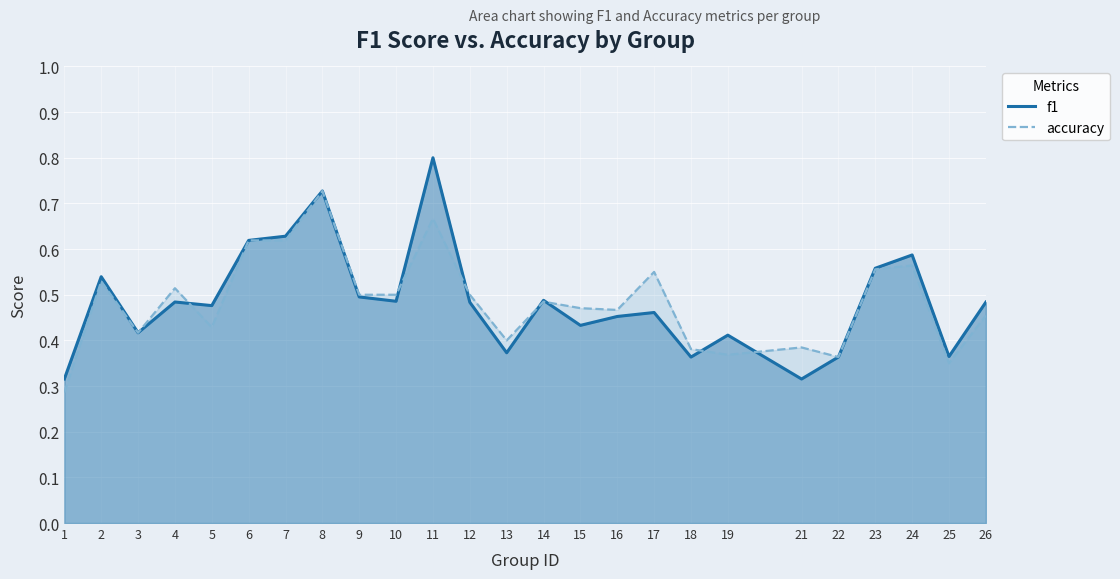

Is the value of f1 at 7 greater than the value of accuracy at 12?

Yes